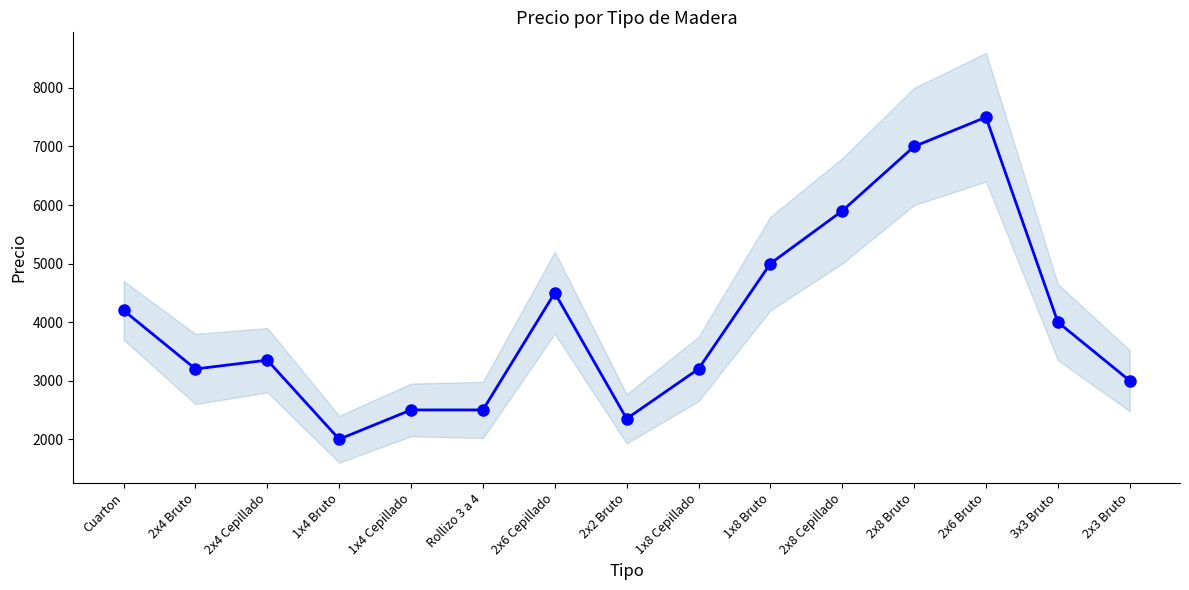

True or false: the data shows 10716 at 2x6 Bruto.

False